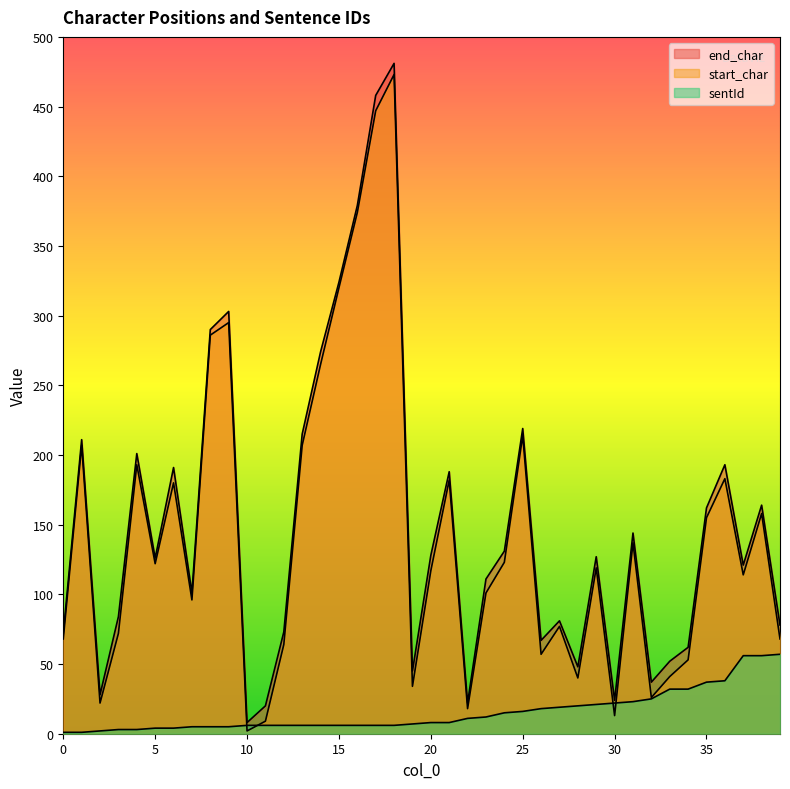

In start_char, how many points are higher than both neighbors (excluding endpoints)?

12